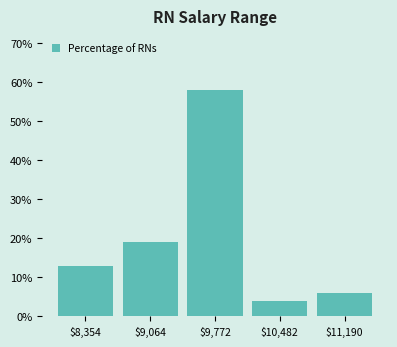

What is the height of the bar covering 8700 to 9400 on the x-axis? Neither the bar edges nor the heights are printed on the chart, so give them approximately, as read against the axes.

19